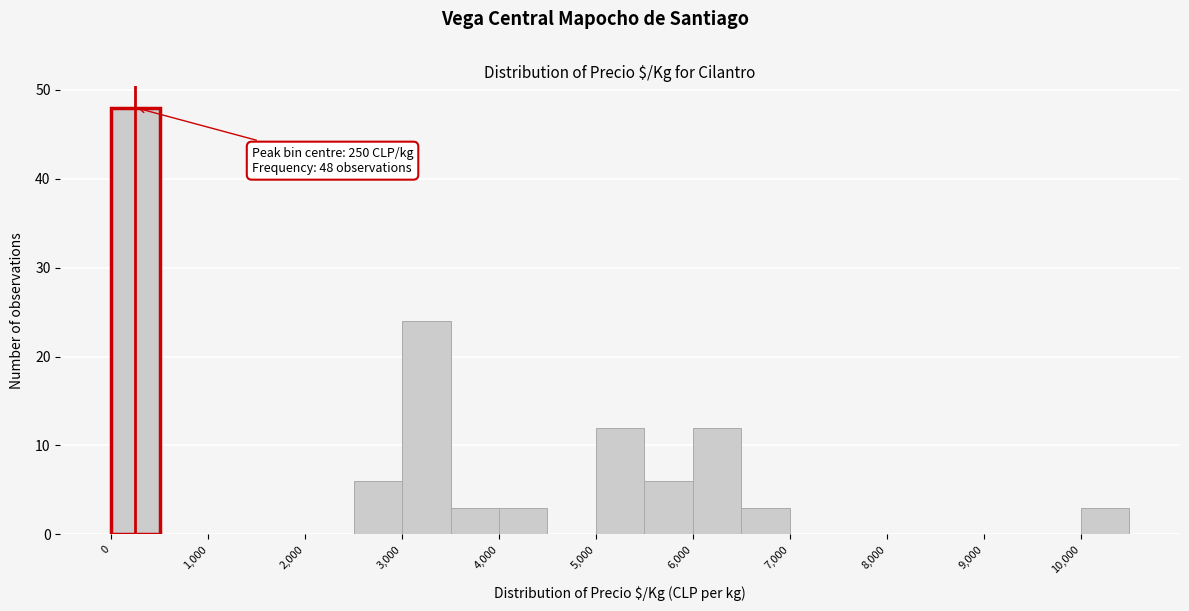

Which range on the x-axis has the tallest bar?

0 to 500